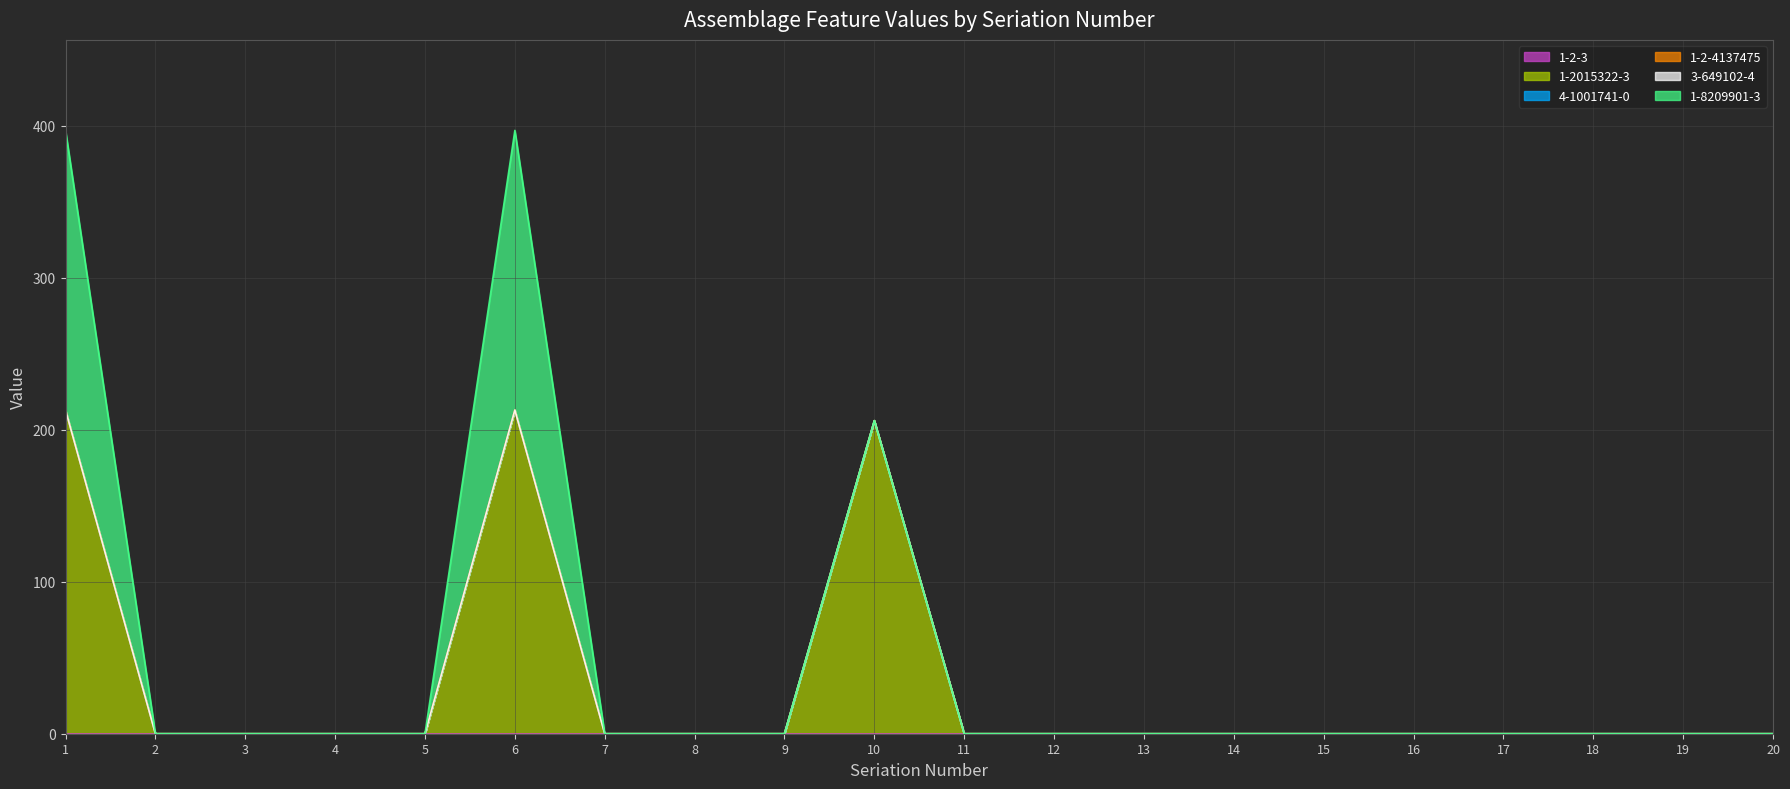

At which category is the sum across all series the highest?

1